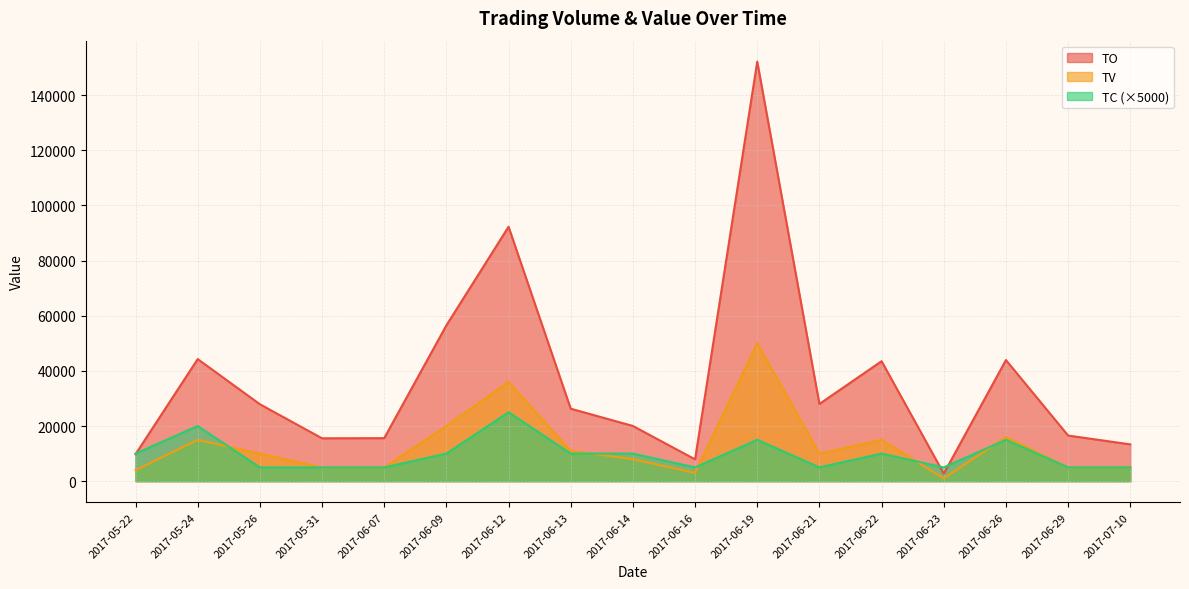

At which category is the sum across all series the highest?

2017-06-19